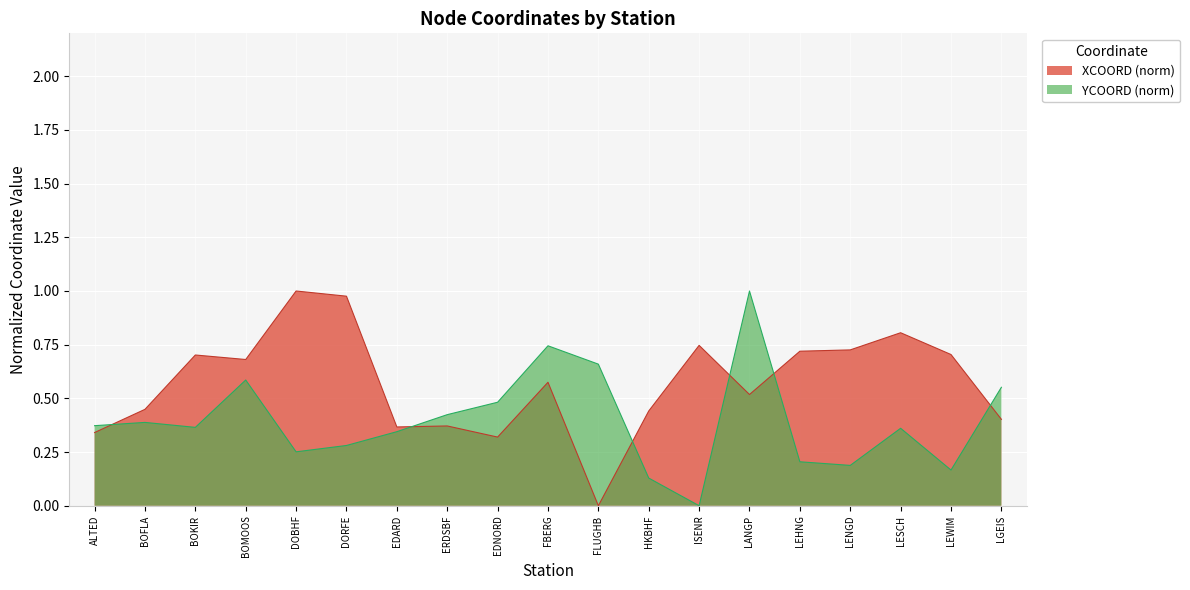

What is the average value of the XCOORD series?

0.6